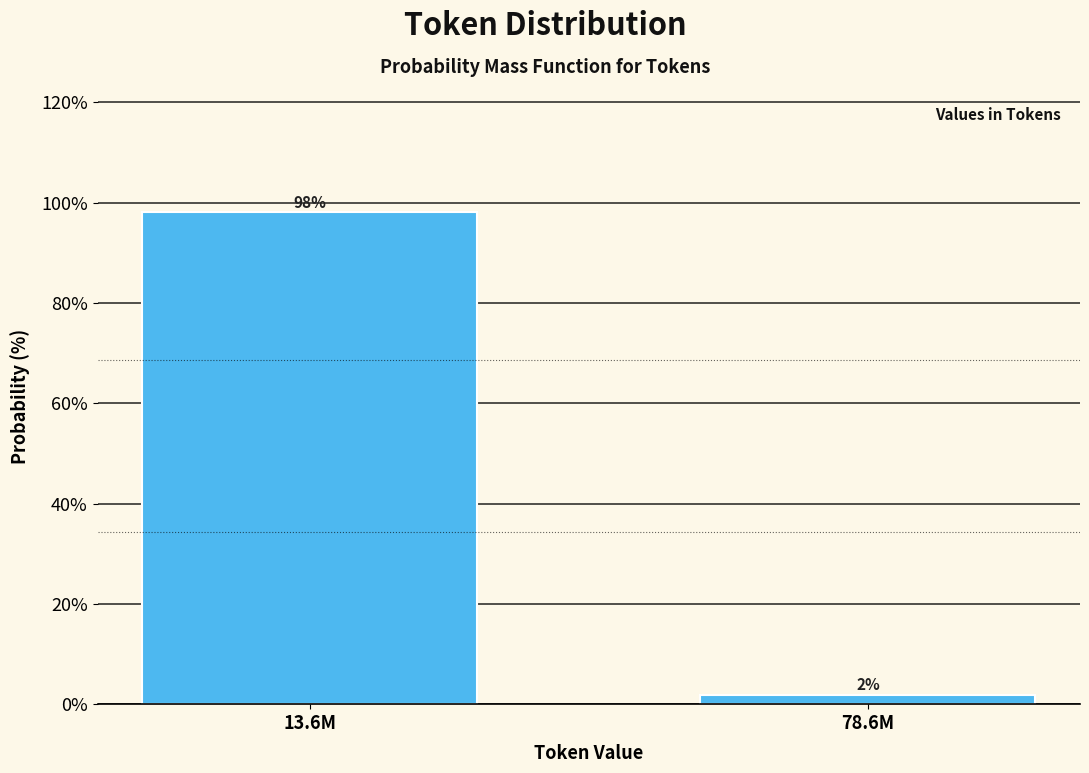

What is the sum of the values at 13.6M and 78.6M?

100.0